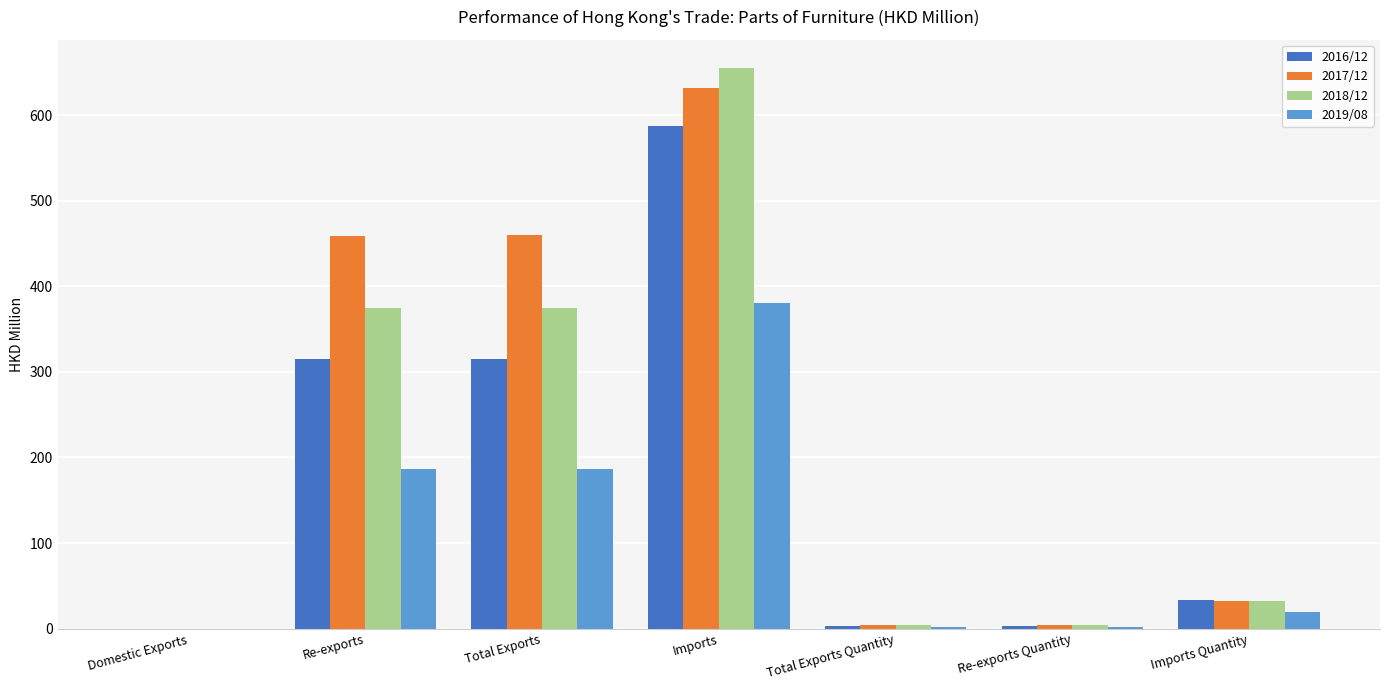

At which category is the sum across all series the highest?

Imports